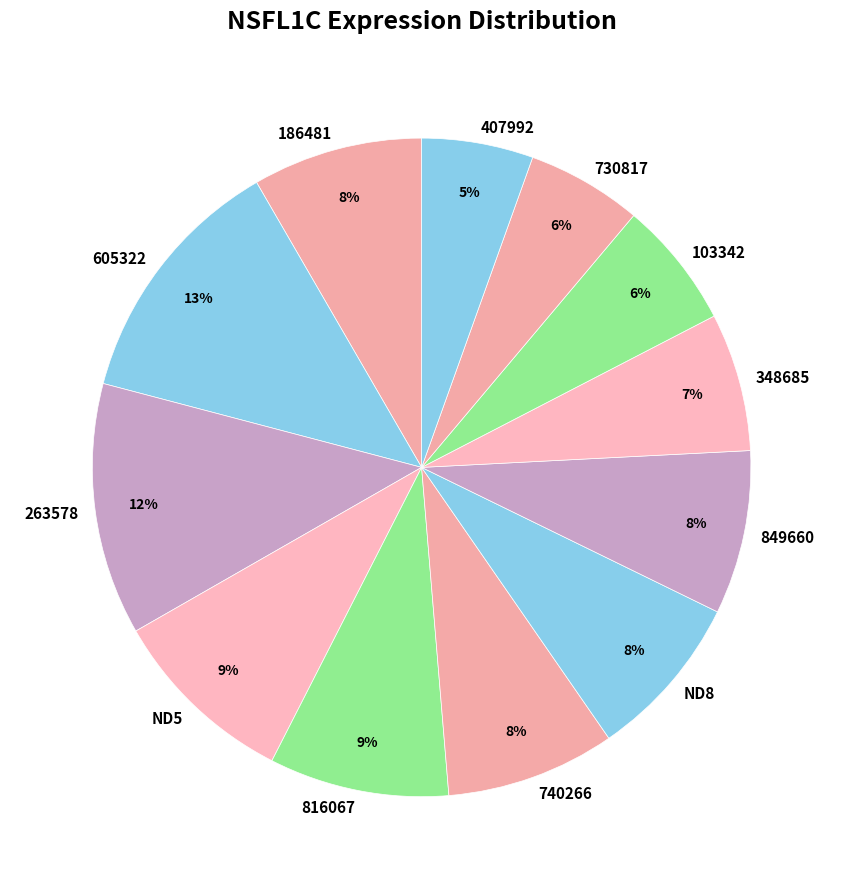

Combined, do ND5 and 186481 account for over 50%?

No